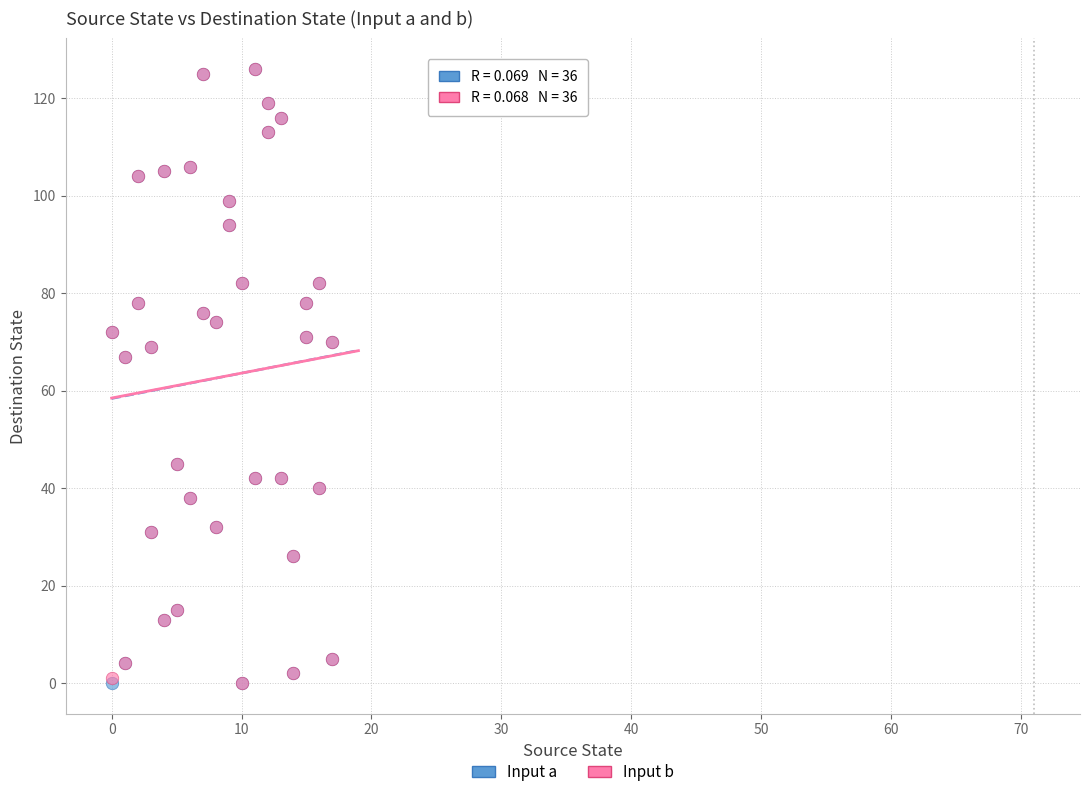

What are all the series names shown in the legend?

Input a, Input b